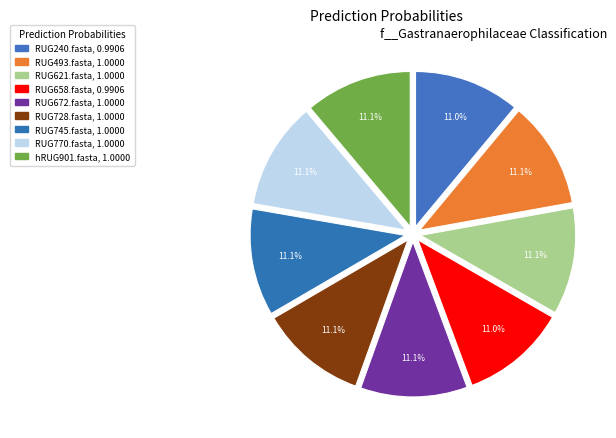

To the nearest percent, what percentage of the pie is RUG240.fasta?

11%